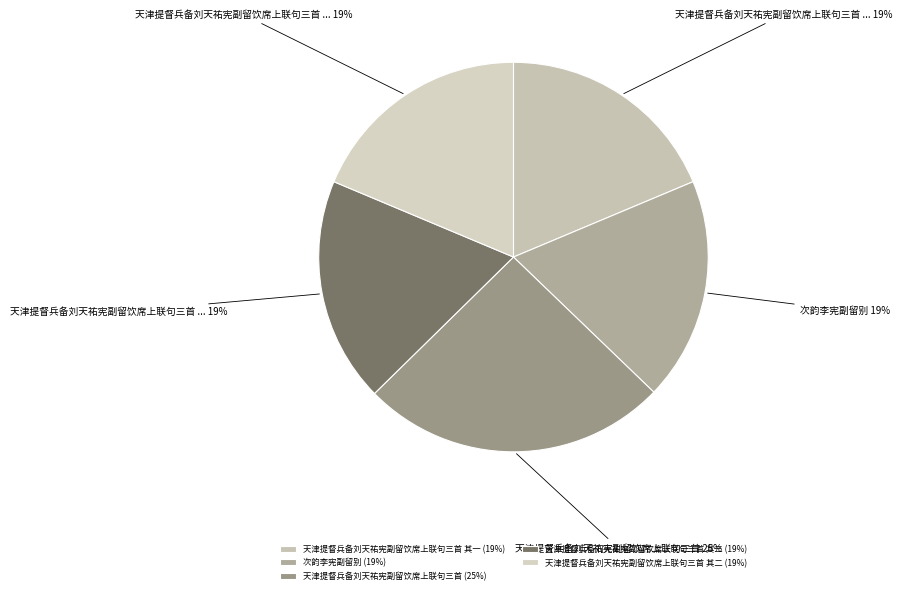

Rank the categories by value from lowest to highest.

次韵李宪副留别, 天津提督兵备刘天祐宪副留饮席上联句三首 其一, 天津提督兵备刘天祐宪副留饮席上联句三首 其二, 天津提督兵备刘天祐宪副留饮席上联句三首 其三, 天津提督兵备刘天祐宪副留饮席上联句三首